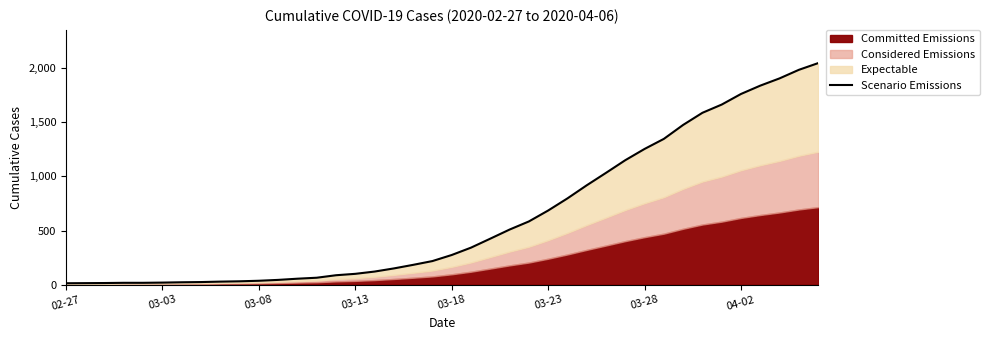

The value at 03-28 is 14. True or false?

False